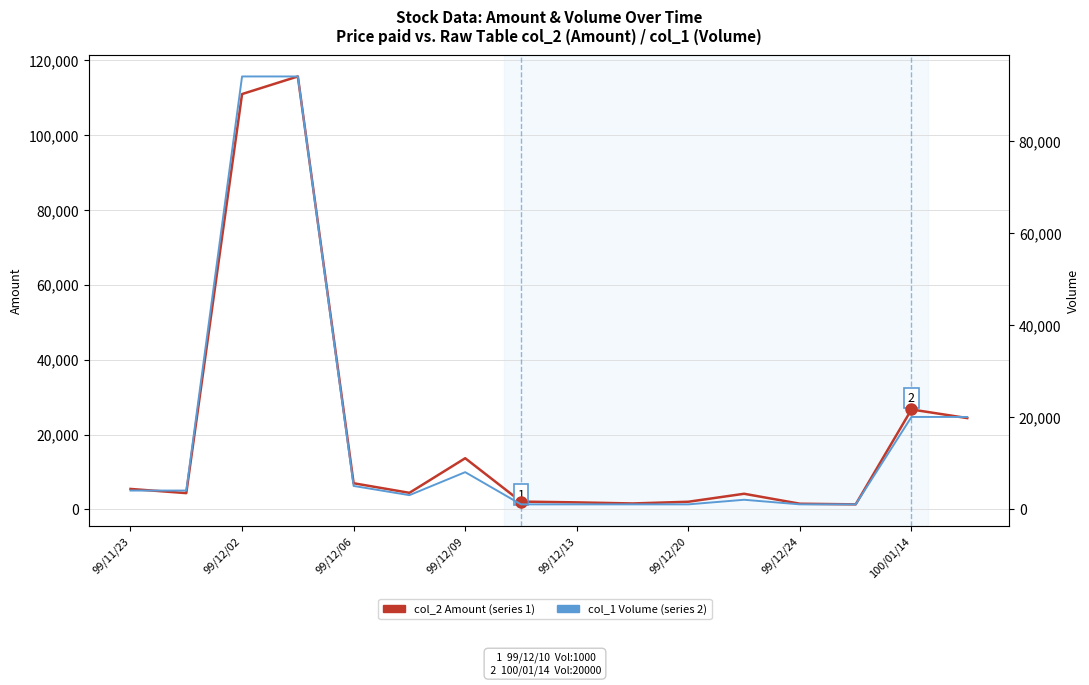

What is the sum of all col_1 Volume values?

260000